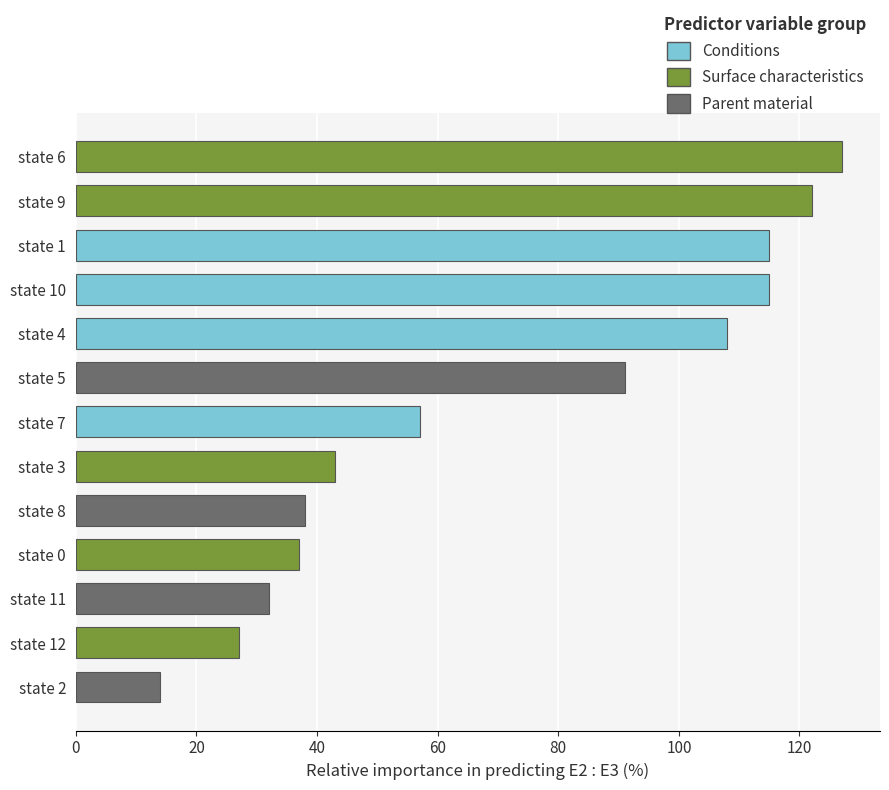

The value at state 5 is 35. True or false?

False